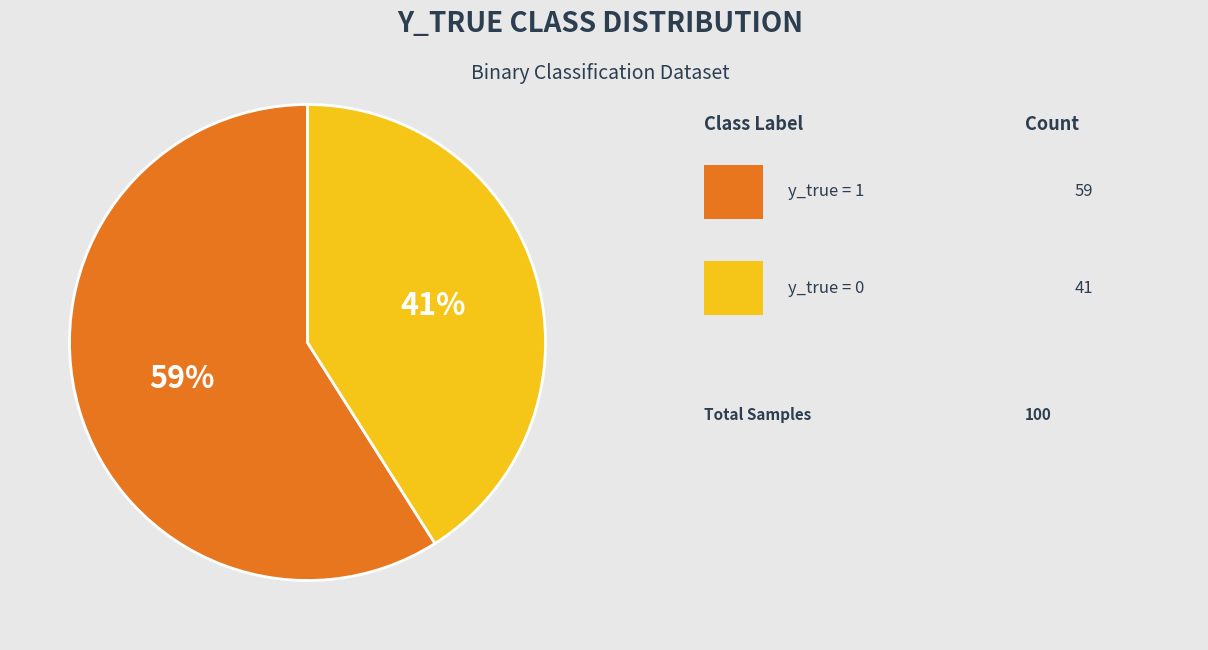

Does any single category account for the majority?

Yes